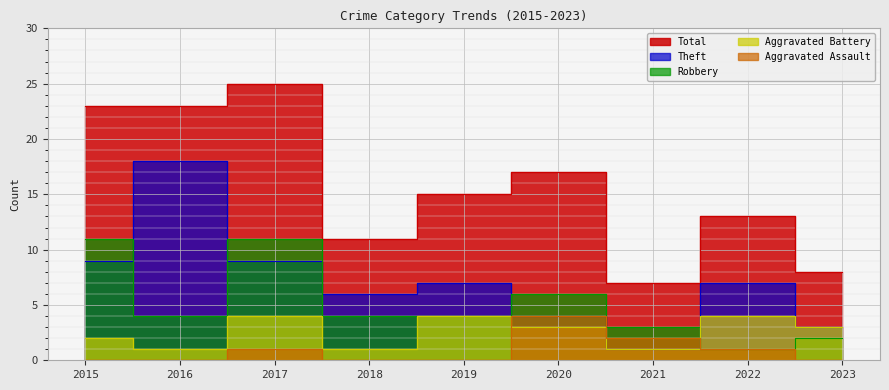

How many distinct data groups are displayed?

5